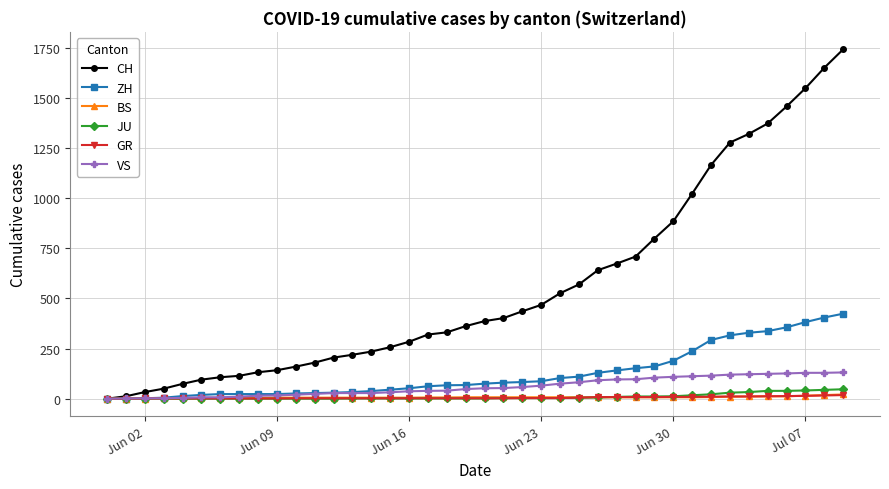

Which series has the largest range (max minus min)?

CH